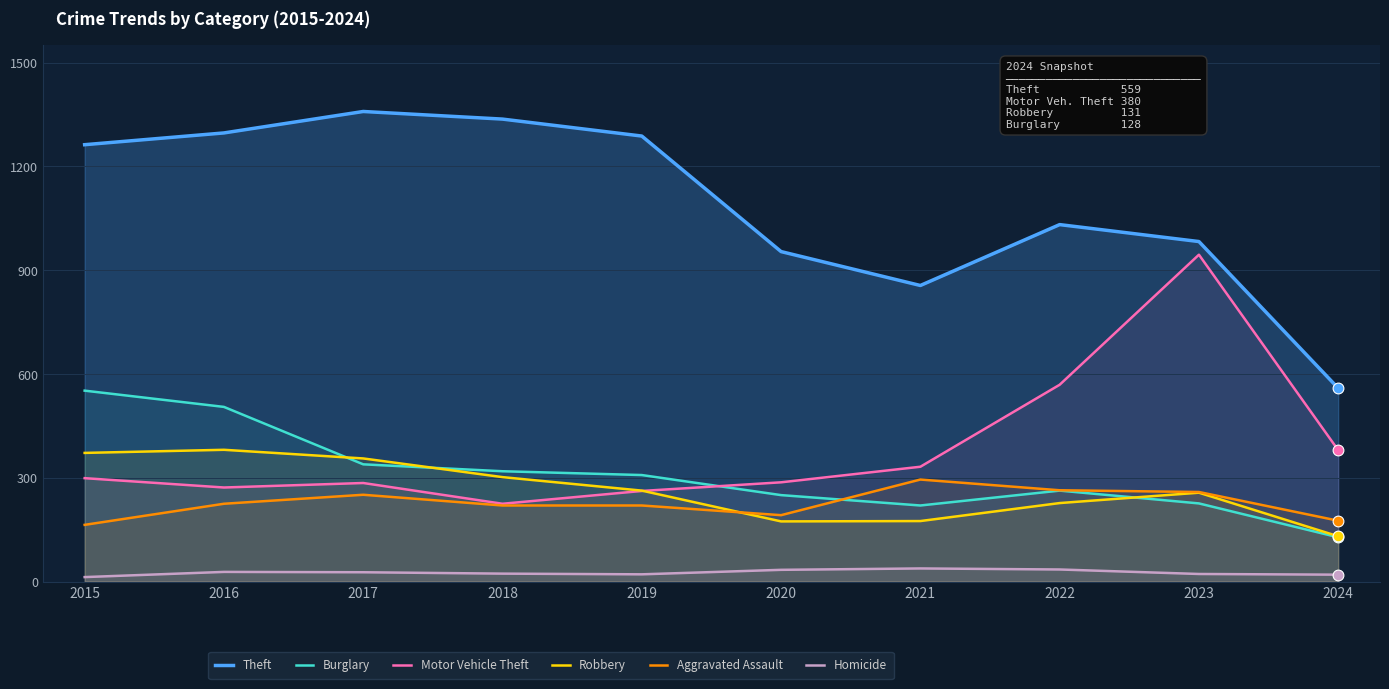

Is the value of Theft at 2018 greater than the value of Motor Vehicle Theft at 2022?

Yes